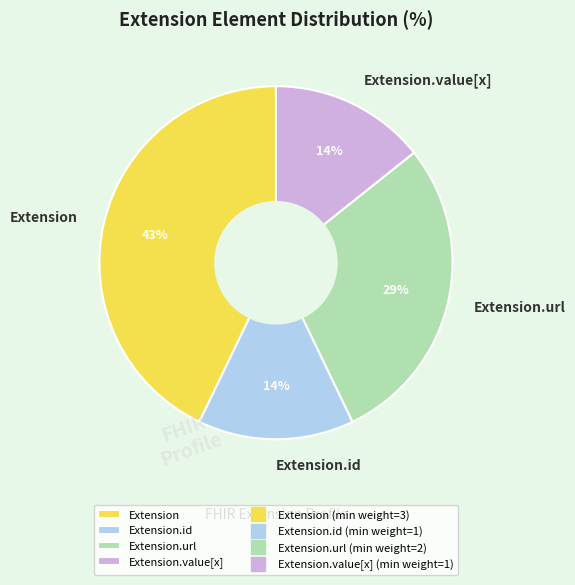

Which category has the biggest portion of the pie?

Extension